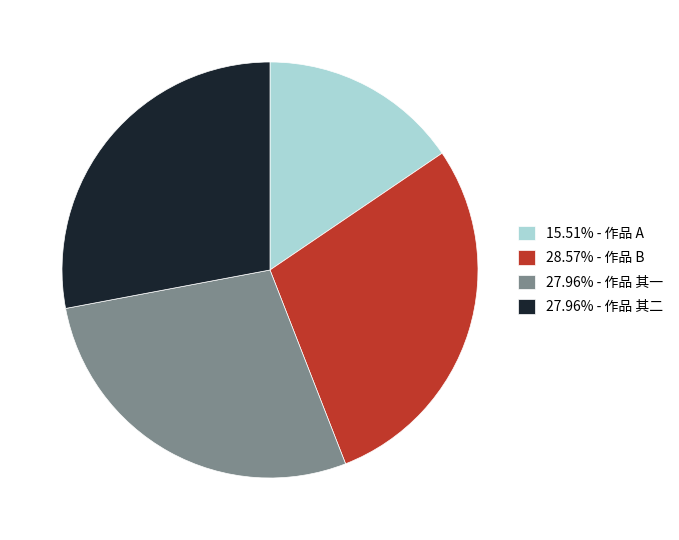

What is the ratio of the value at 15.51% - 作品 A to the value at 28.57% - 作品 B?

0.5